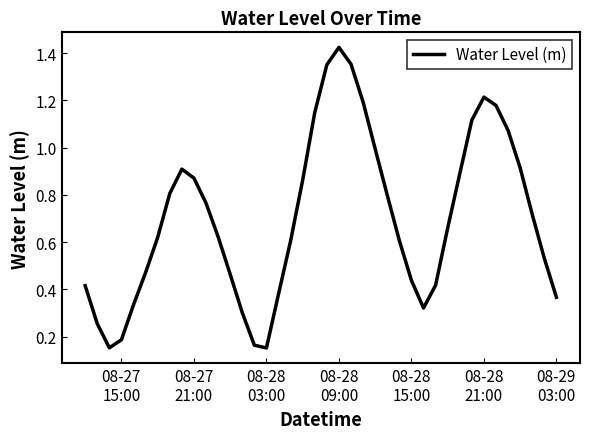

What is the difference between the maximum and minimum values?

1.3